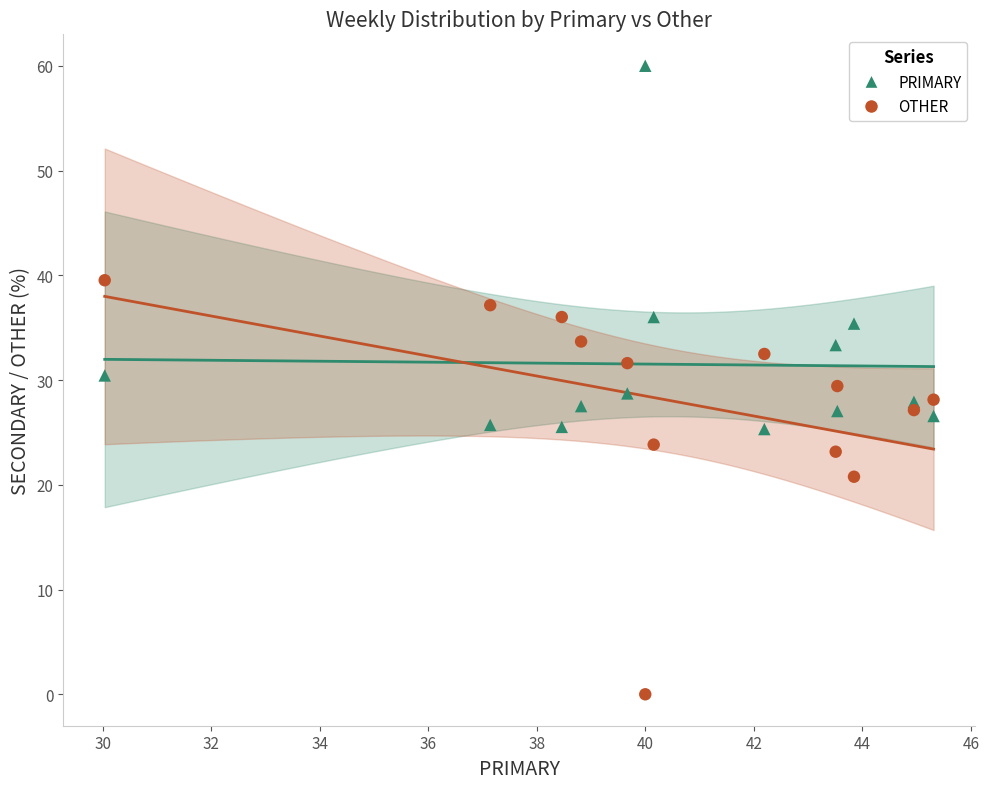

Which series reaches the maximum Y coordinate?

PRIMARY